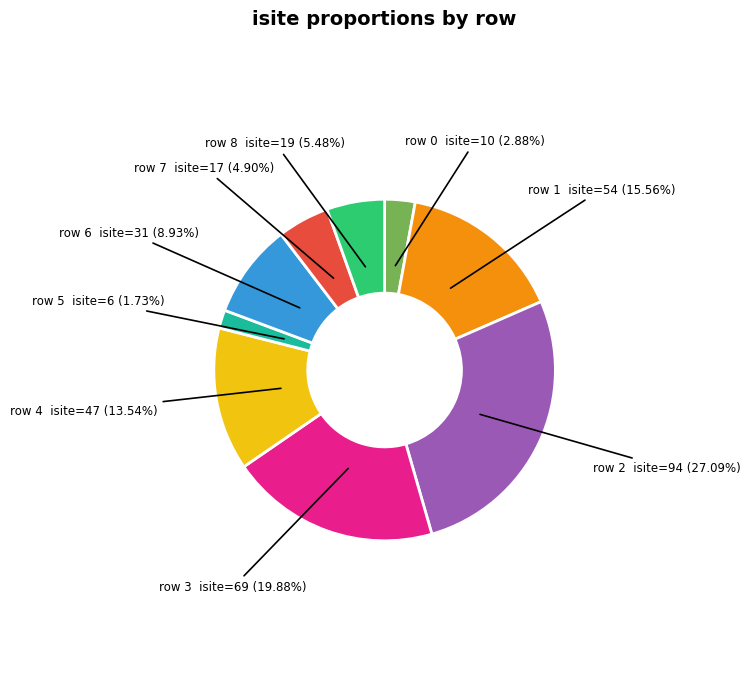

Does any single category account for the majority?

No